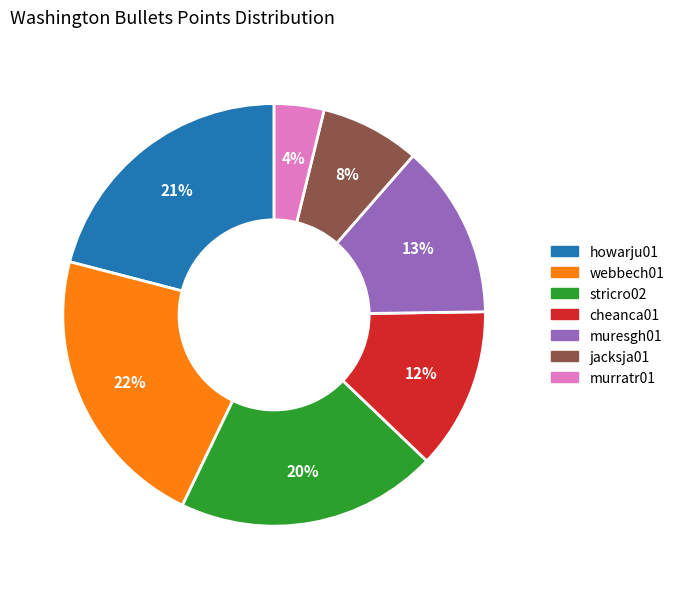

To the nearest percent, what is the combined percentage of stricro02 and jacksja01?

28%